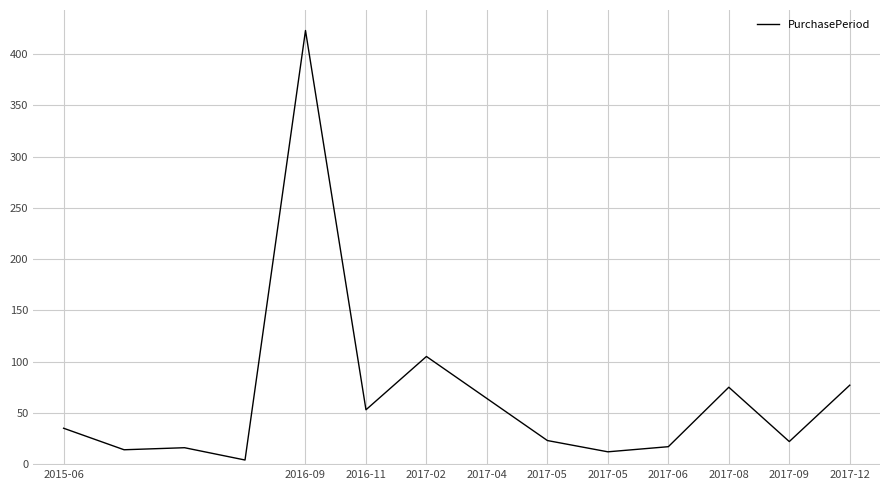

What is the greatest value displayed?

423